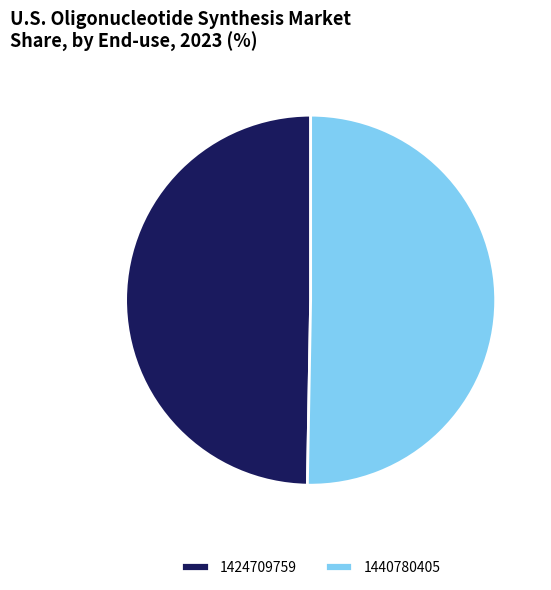

Is the sum of 1440780405 and 1424709759 greater than half?

Yes